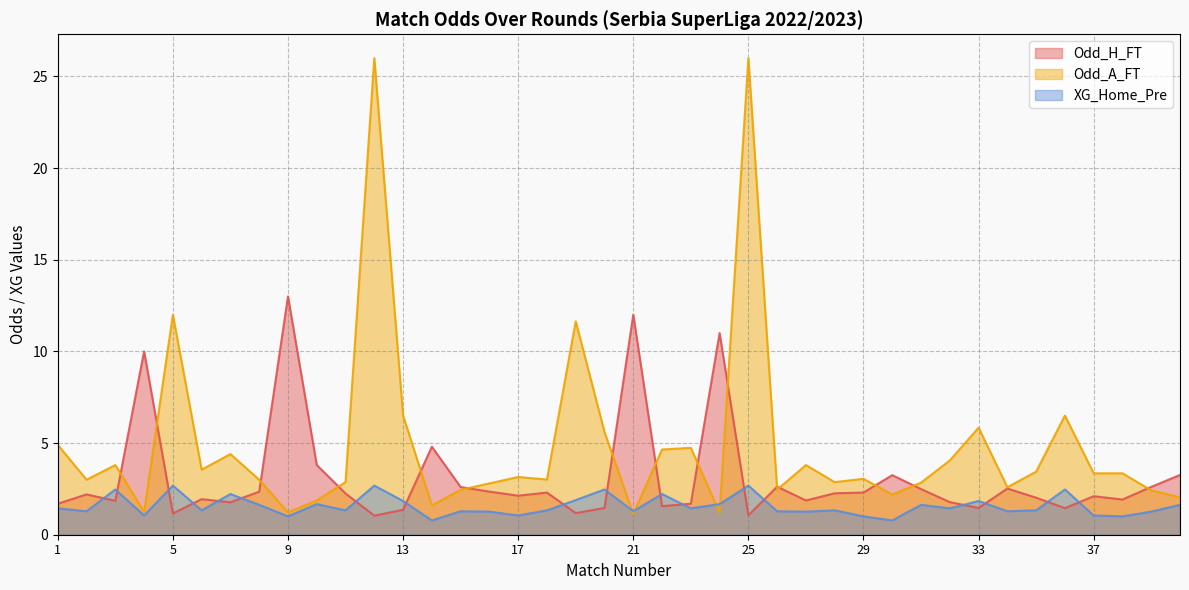

After their last crossing, which series has the higher values: XG_Home_Pre or Odd_H_FT?

Odd_H_FT